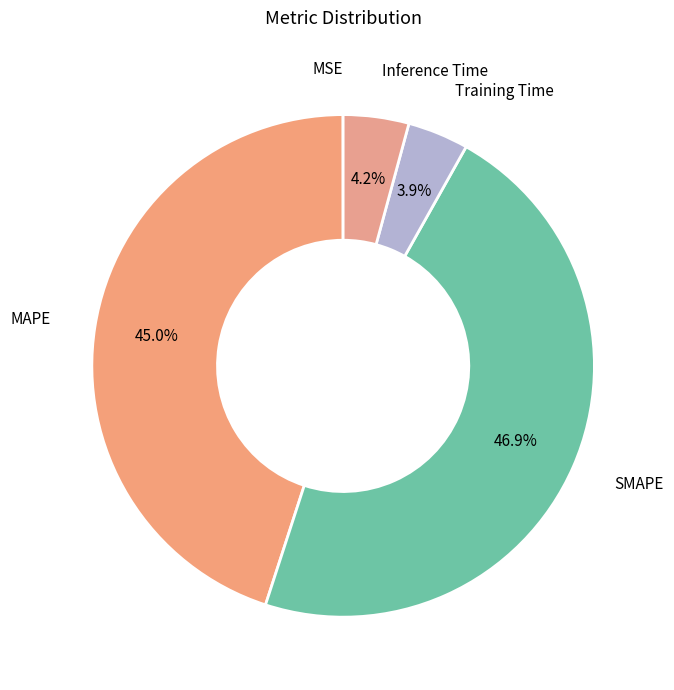

To the nearest percent, what is the difference between the largest and smallest slice percentages?

47%